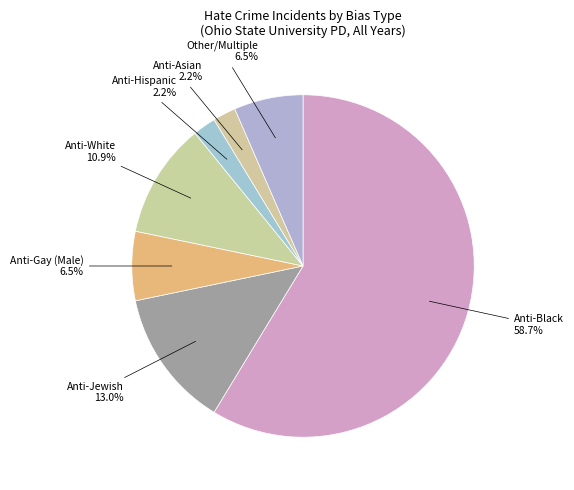

To the nearest percent, what portion does Anti-Black represent?

59%